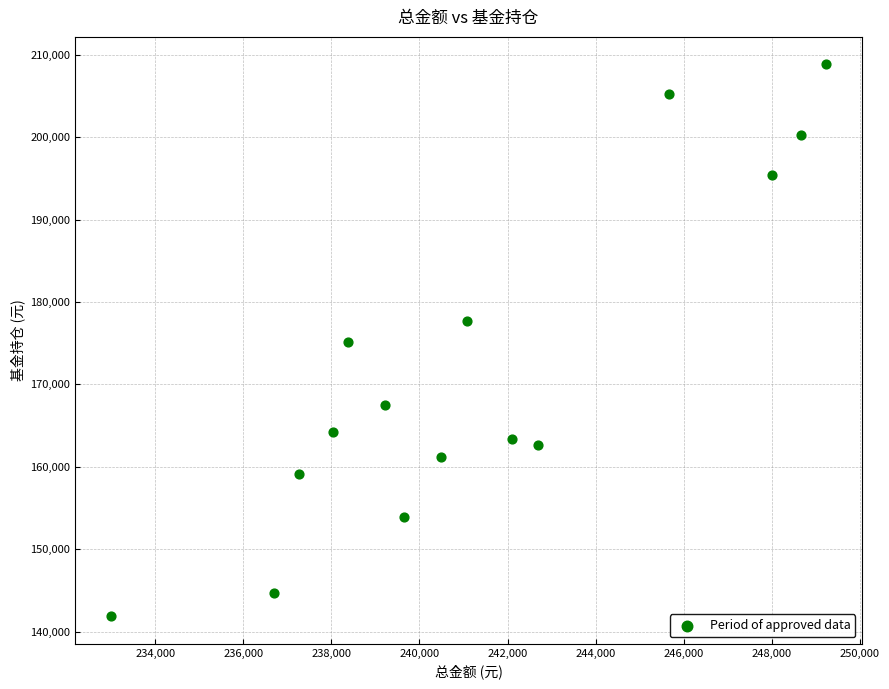

What is the range of X values (max minus min)?

16233.3